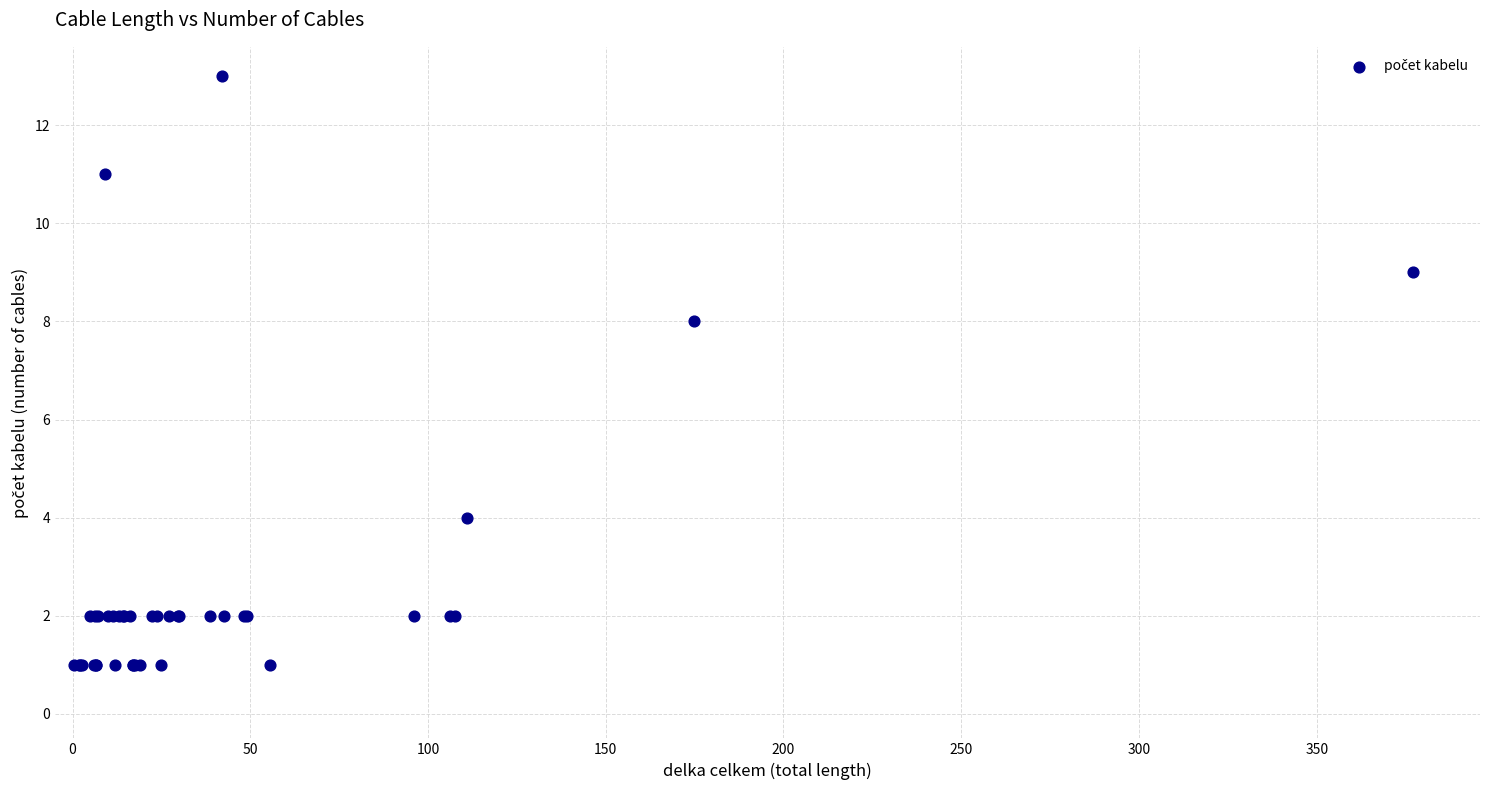

What Y value in the scatter plot is closest to 7?

8